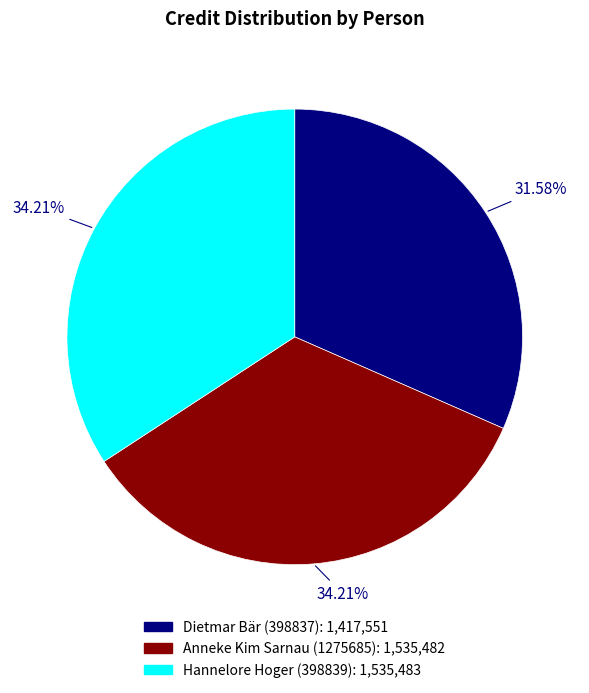

To the nearest percent, what is the average slice percentage?

33%